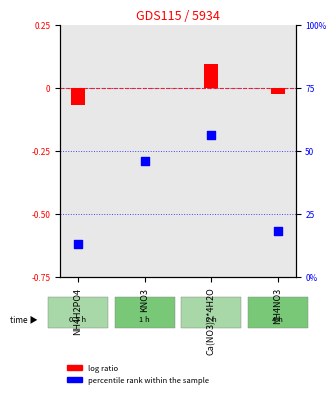

At which category is the sum across all series the highest?

Ca(NO3)2*4H2O